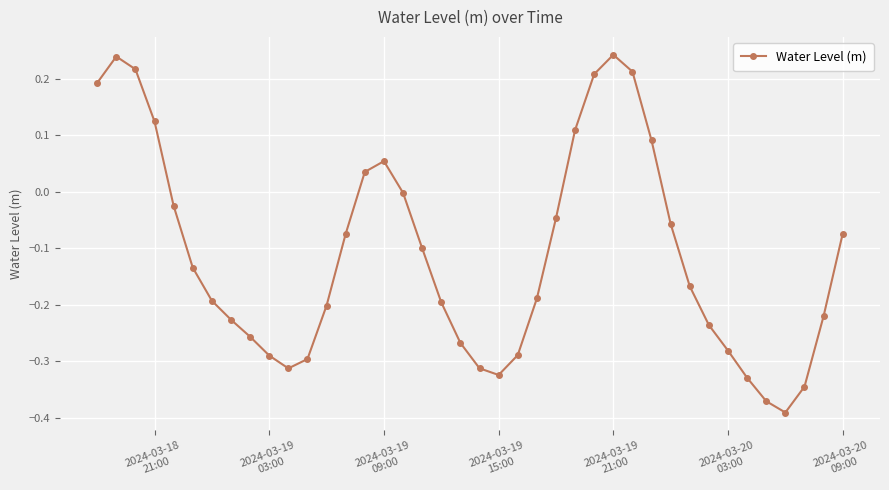

What is the difference between the maximum and second lowest values?

0.6